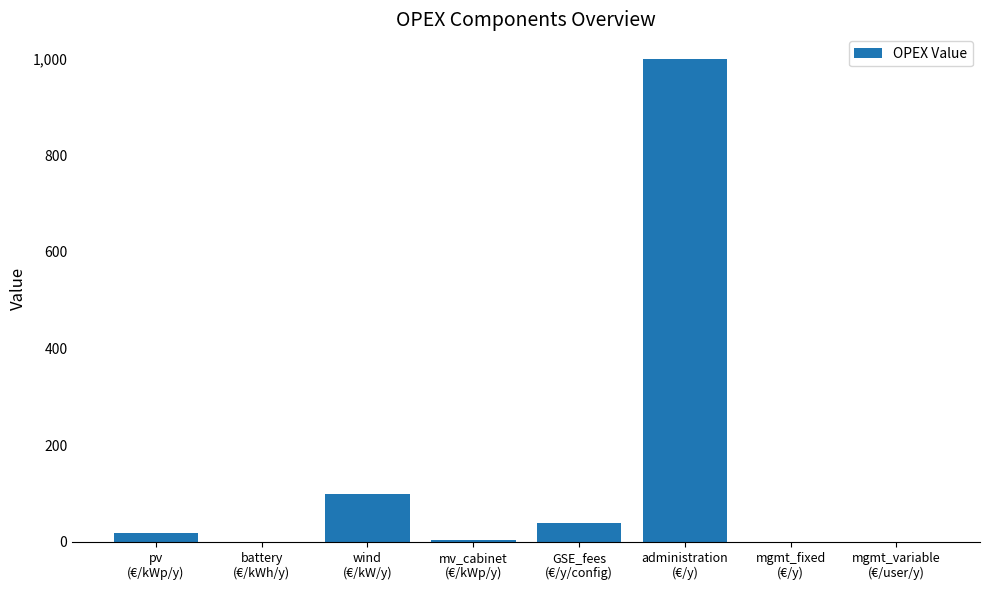

What is the sum of the values at wind
(€/kW/y) and administration
(€/y)?

1100.0